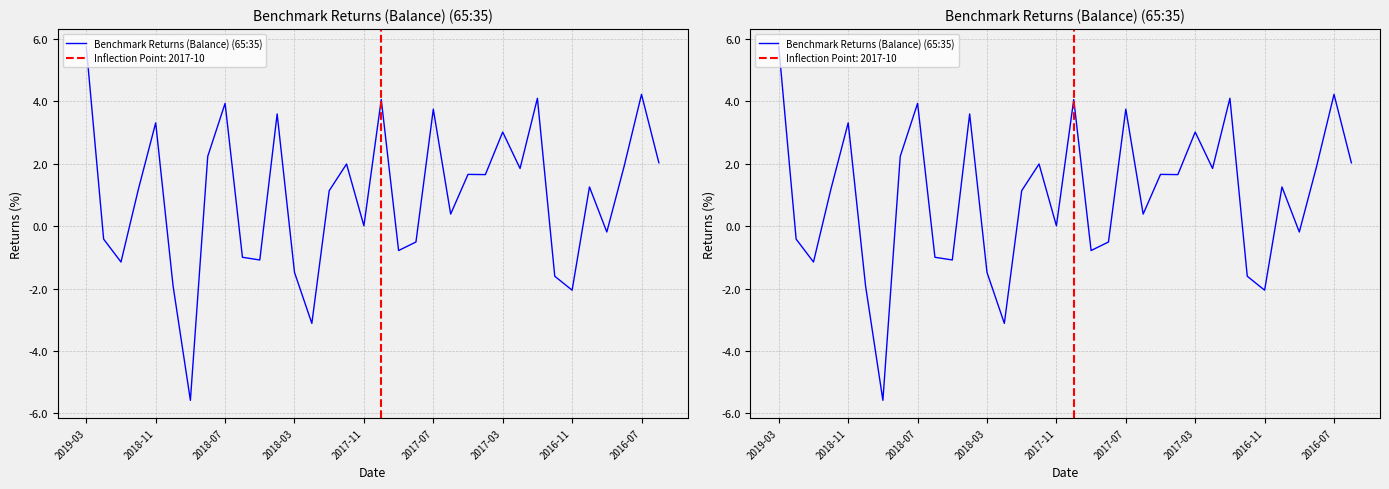

What is the difference between the values at 2018-03 and 20?

2.6